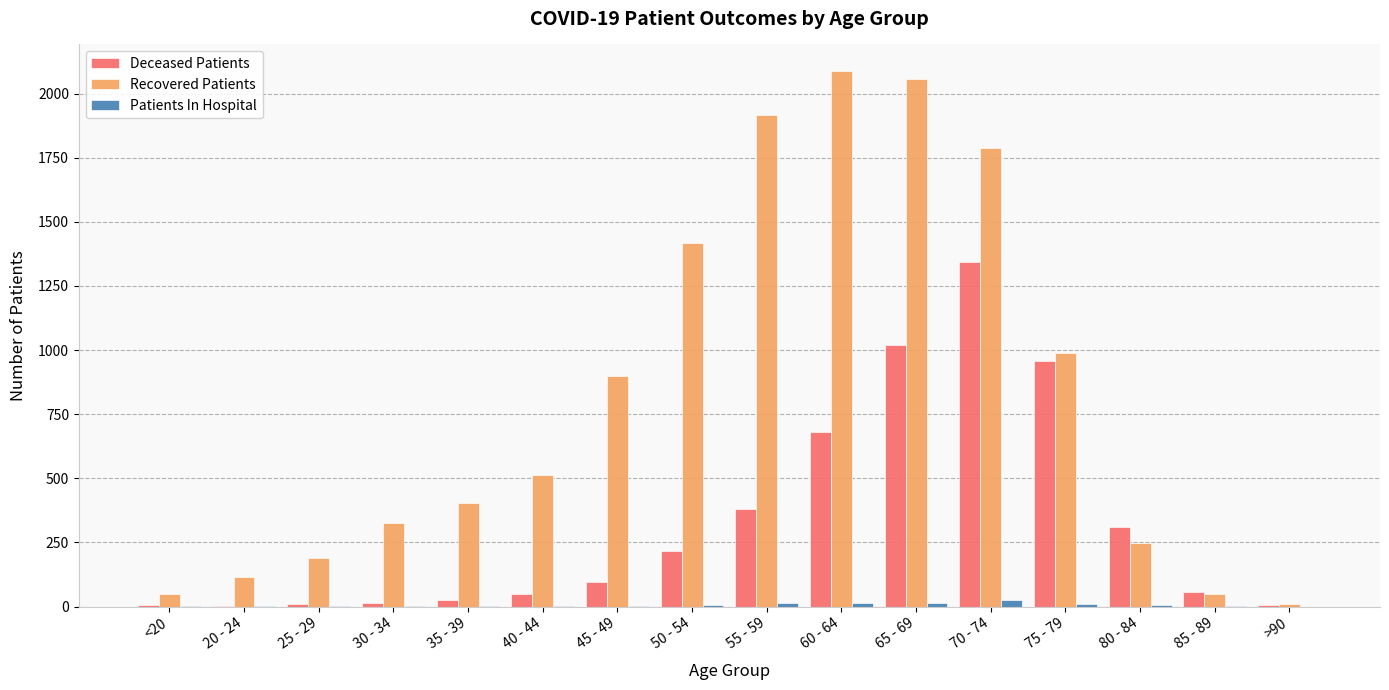

How many series are shown in this chart?

3